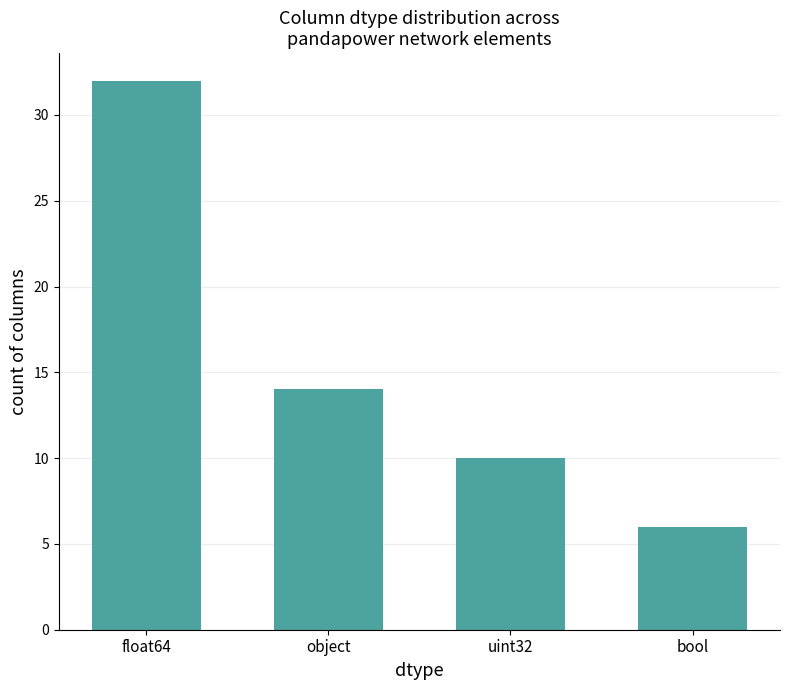

How many values are below 14?

2